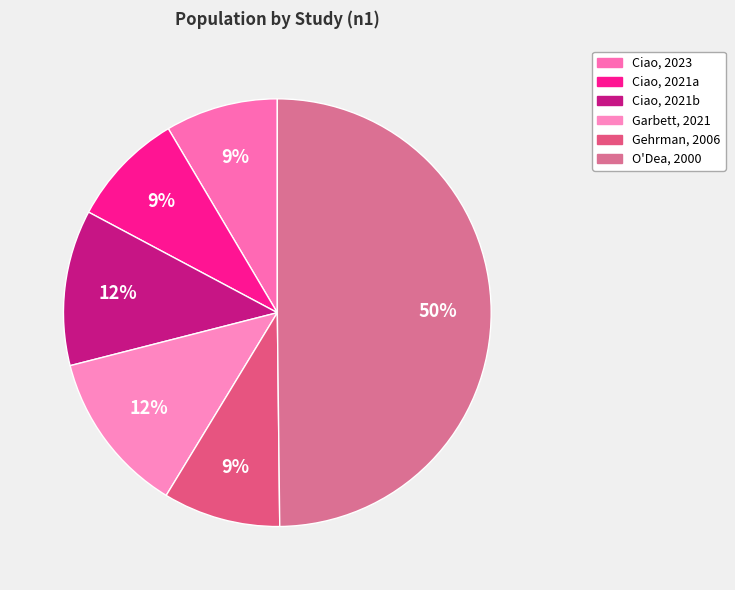

How many slices are in this pie chart?

6